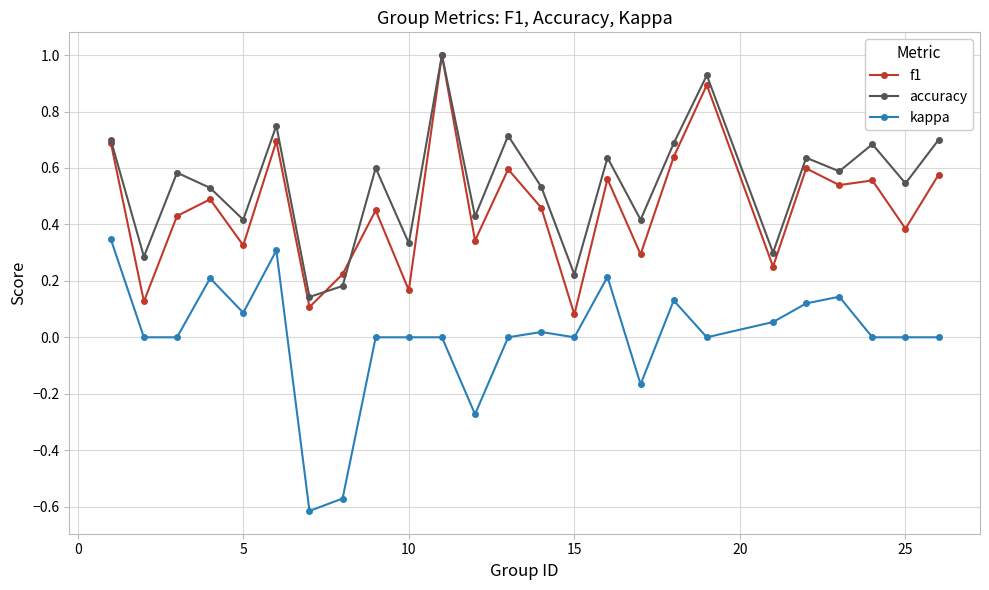

True or false: f1 has more than 0 interior local peaks.

True